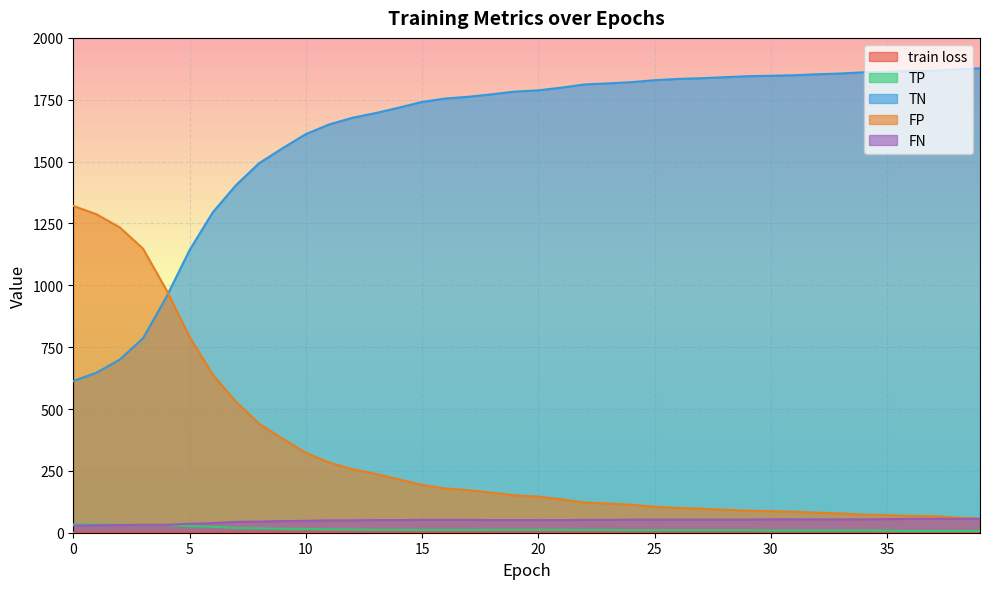

What is the lowest value of the FP series?

57.0